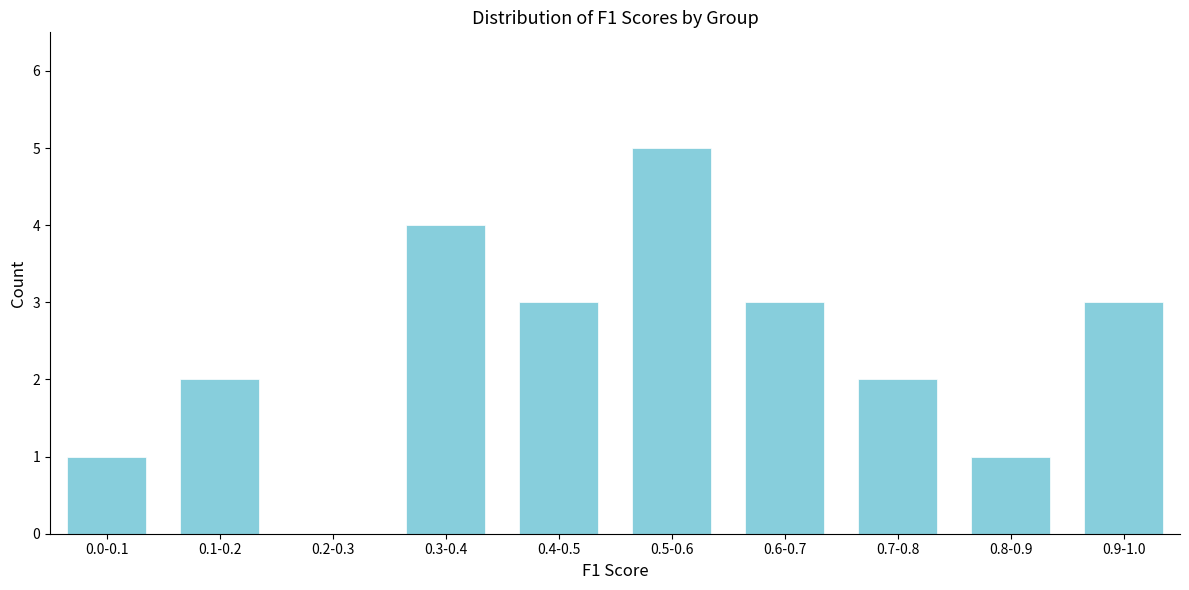

Reading left to right, extract all data points from this chart.

0.0-0.1=1	0.1-0.2=2	0.2-0.3=0	0.3-0.4=4	0.4-0.5=3	0.5-0.6=5	0.6-0.7=3	0.7-0.8=2	0.8-0.9=1	0.9-1.0=3